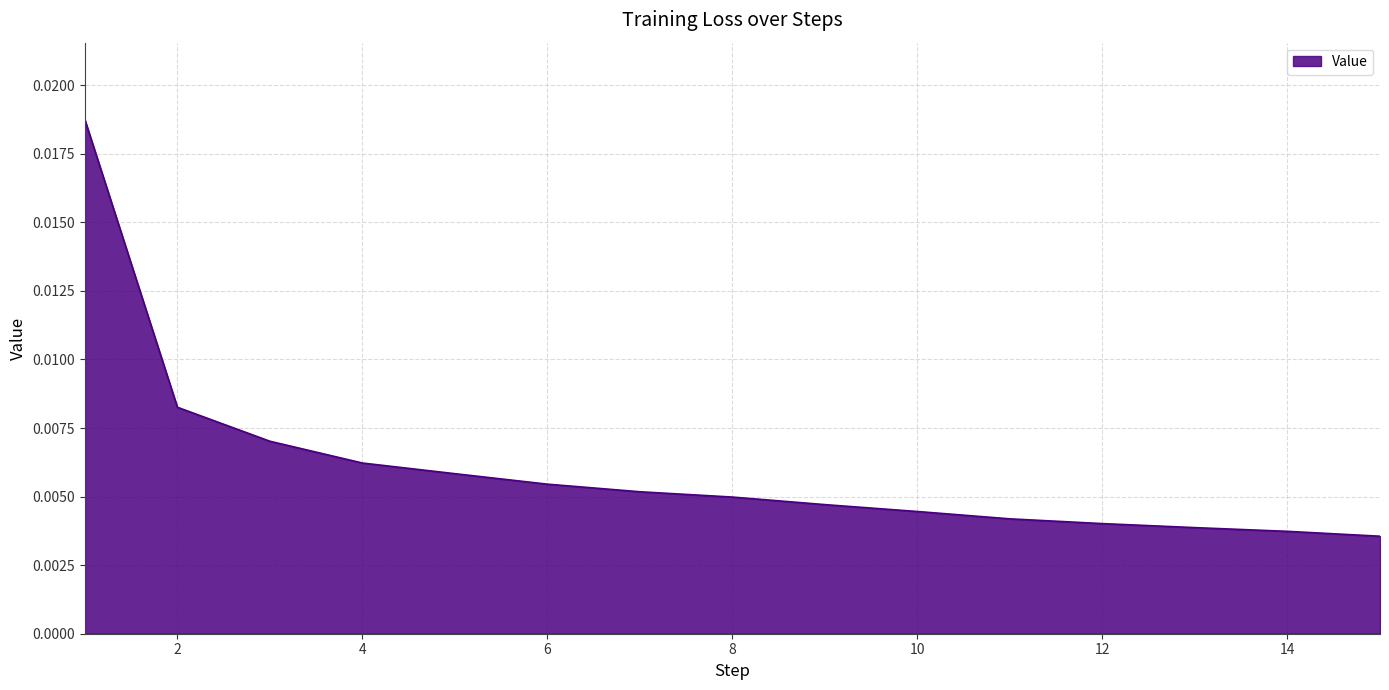

Does the chart display data point markers on the line(s)?

No